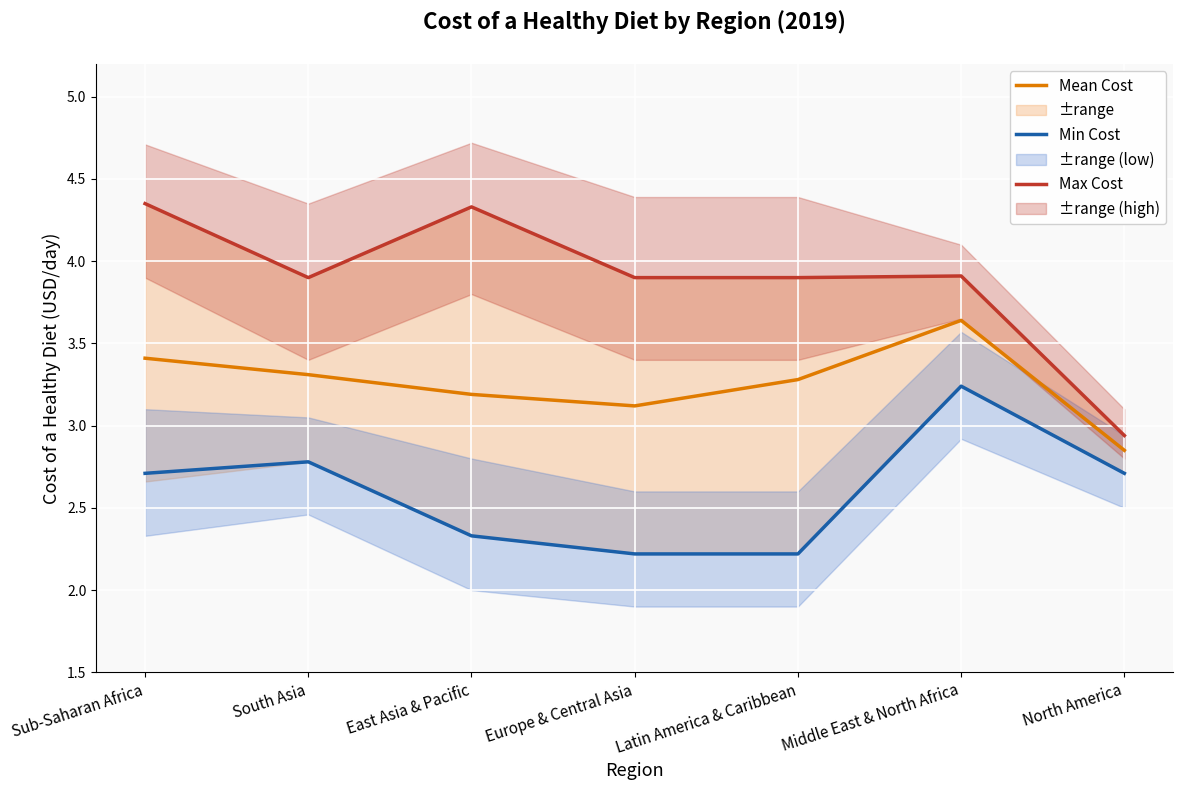

How many interior local peaks does the Min Cost series have?

2